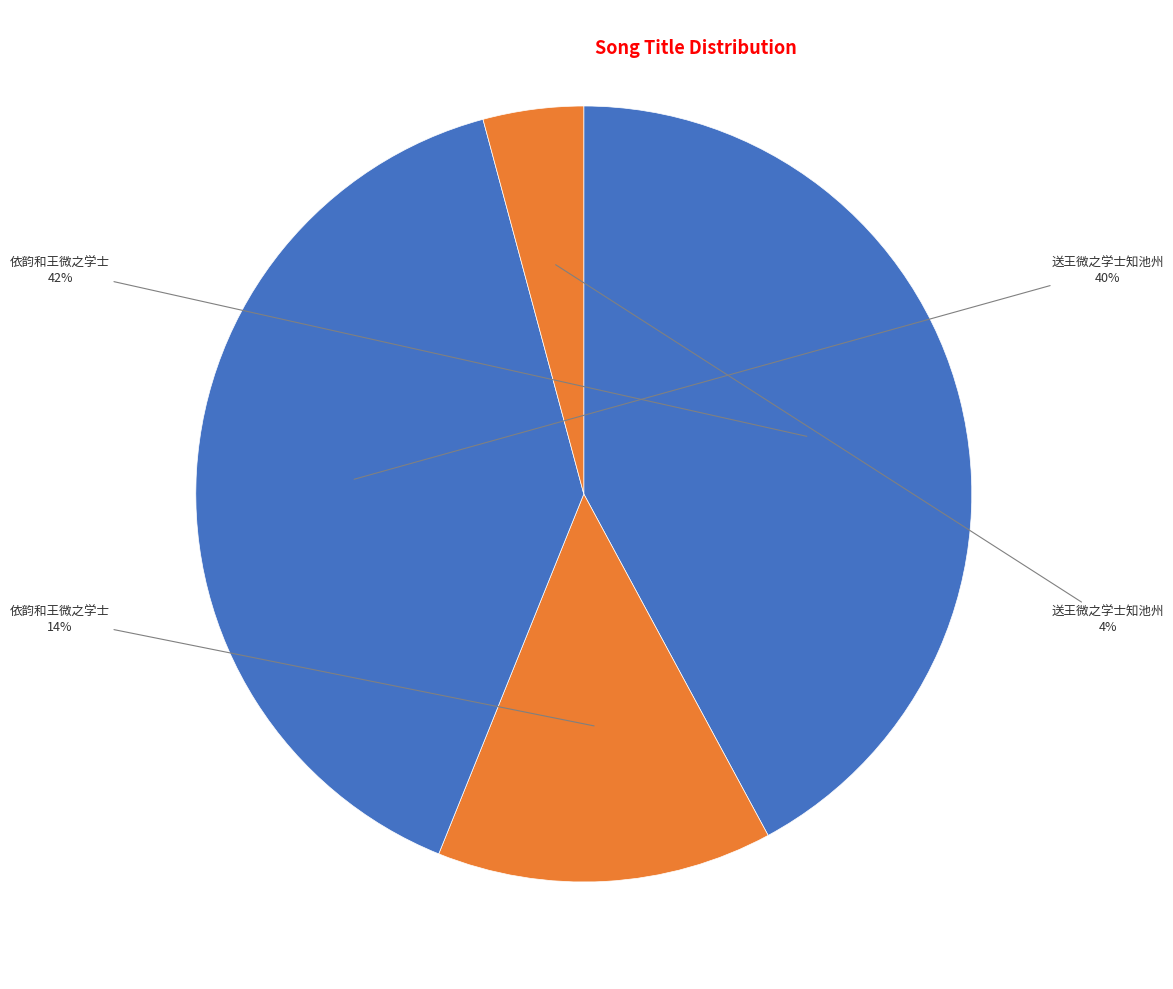

How many slices are in this pie chart?

4